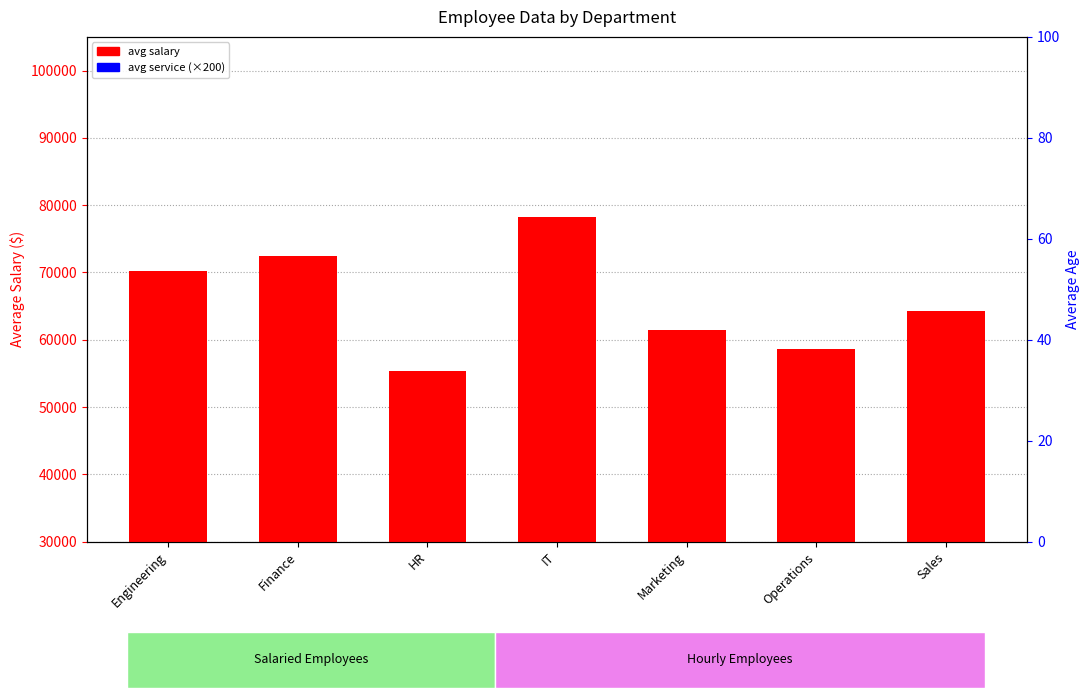

Which category has the highest value in the avg salary series?

IT